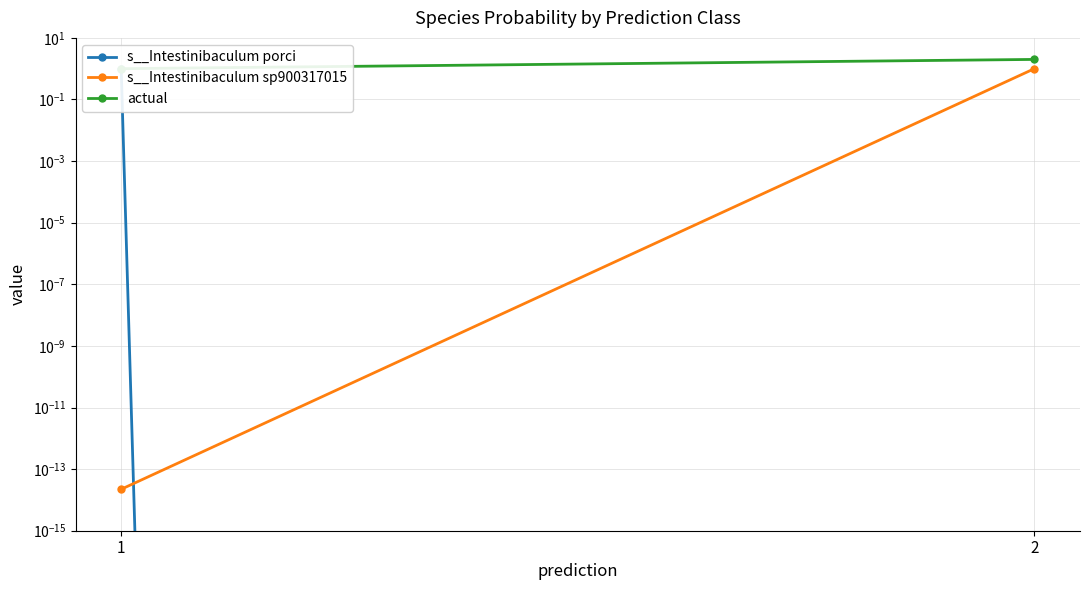

What is the difference between the maximum and minimum values in the s__Intestinibaculum porci series?

1.0